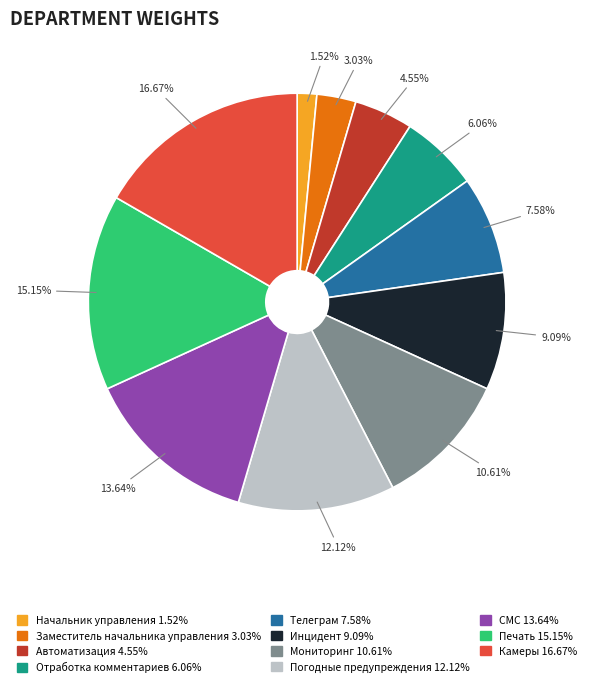

Which slice is the largest?

Камеры